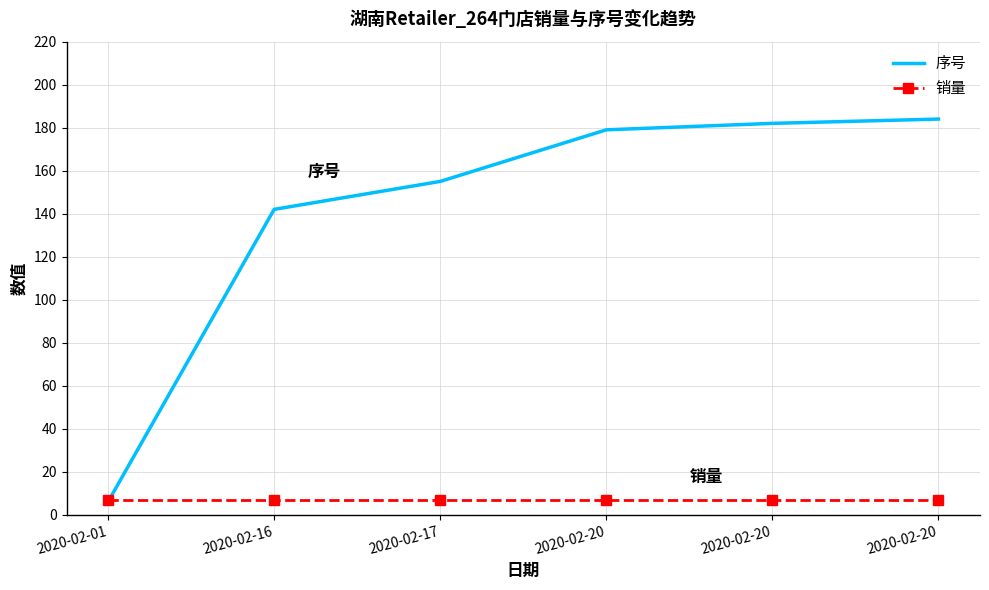

Reading right to left, transcribe all the data shown in this chart.

序号: 184	182	179	155	142	6
销量: 7	7	7	7	7	7